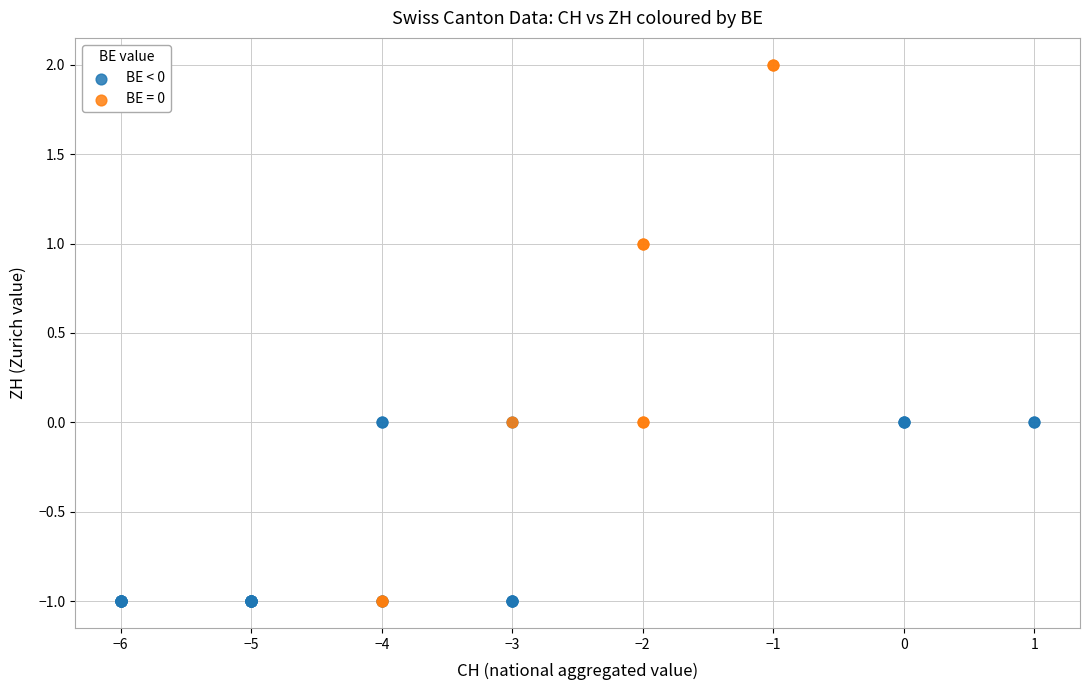

Which series reaches the maximum Y coordinate?

BE = 0